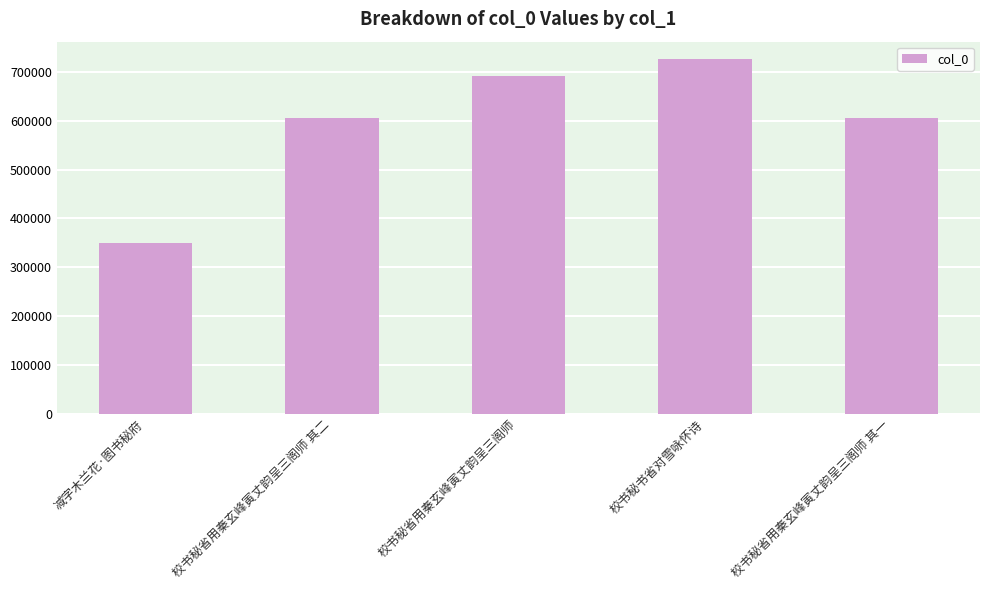

What is the greatest value displayed?

725483